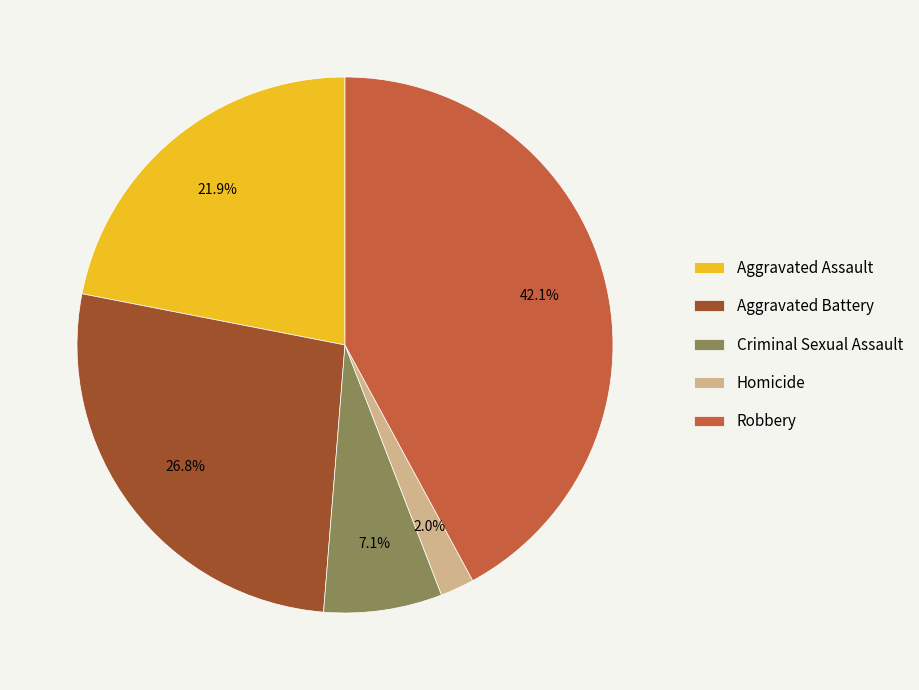

What percentage do Homicide and Robbery together represent?

44.1%